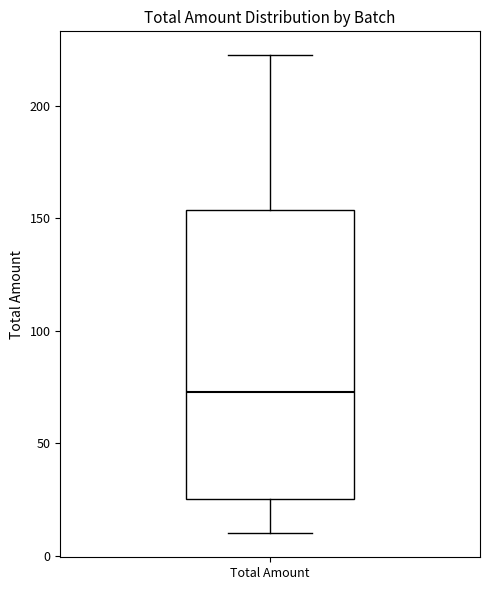

Transcribe this box plot: give where the median line is, the range the box spans, and where the two whiskers end, as read against the y-axis. The values are not printed on the chart, so give them approximately, as read against the axis.

median 75, box 25 to 155, whiskers 10 to 225